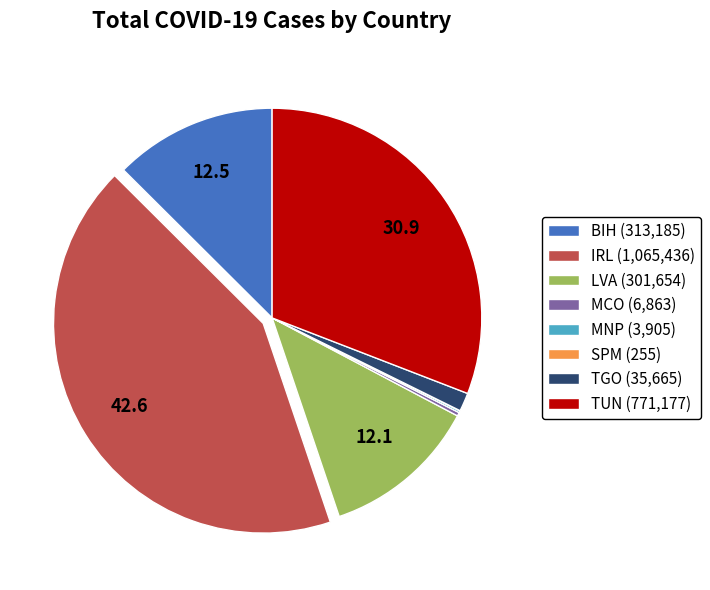

Is the sum of TUN (771,177) and BIH (313,185) greater than half?

No